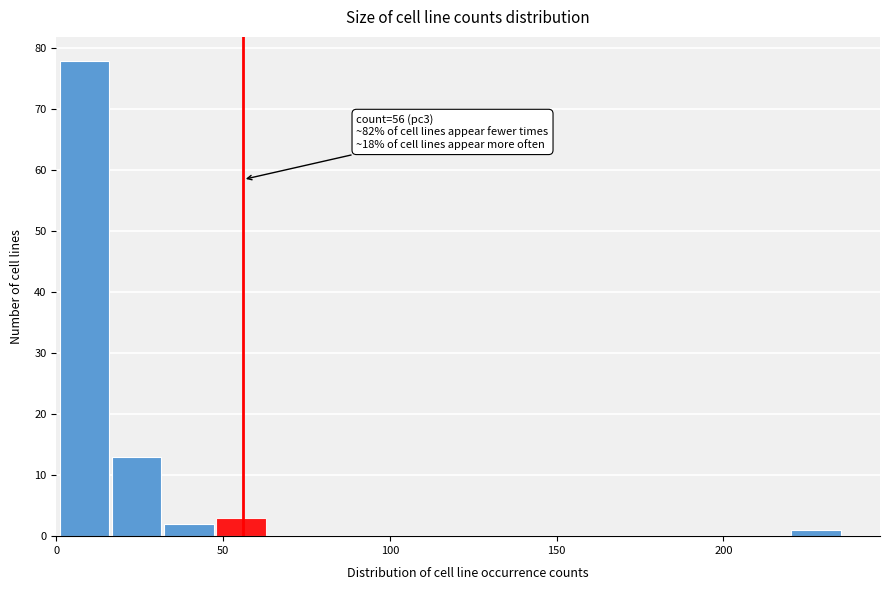

Around what value on the x-axis is the tallest bar? Give the approximate position of its centre, as read against the axis.

10